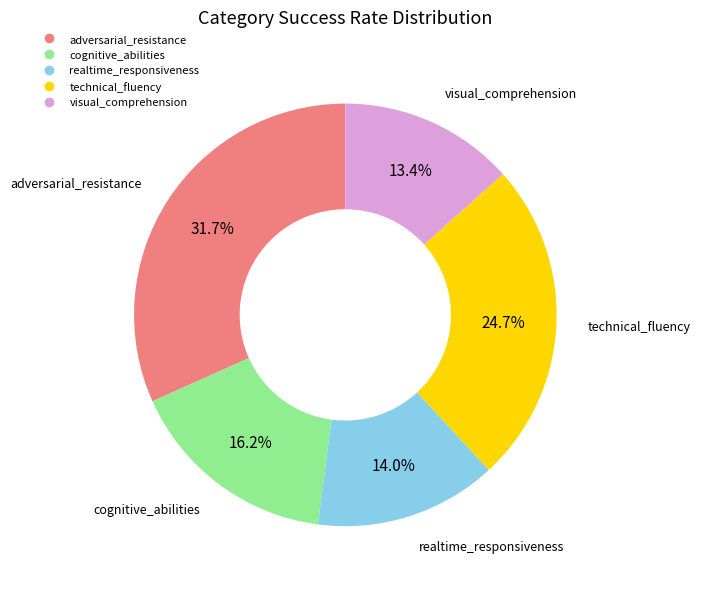

To the nearest percent, what is the combined percentage of cognitive_abilities and adversarial_resistance?

48%